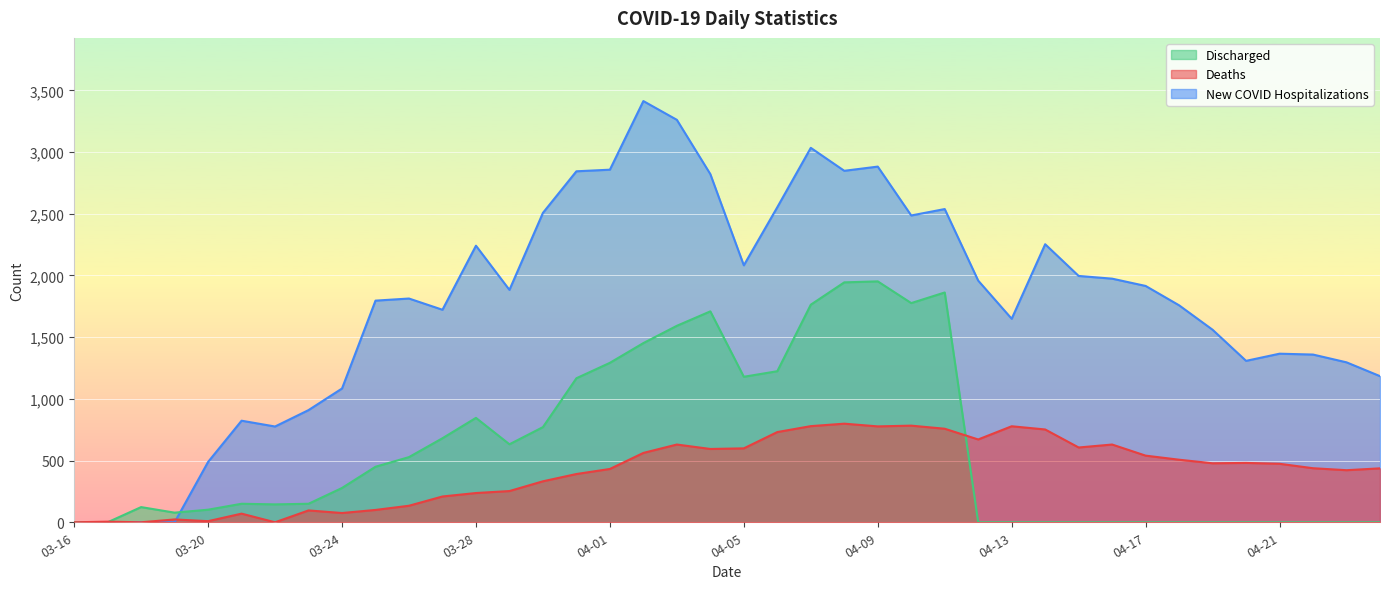

Which series has the widest spread of values?

New COVID Hospitalizations